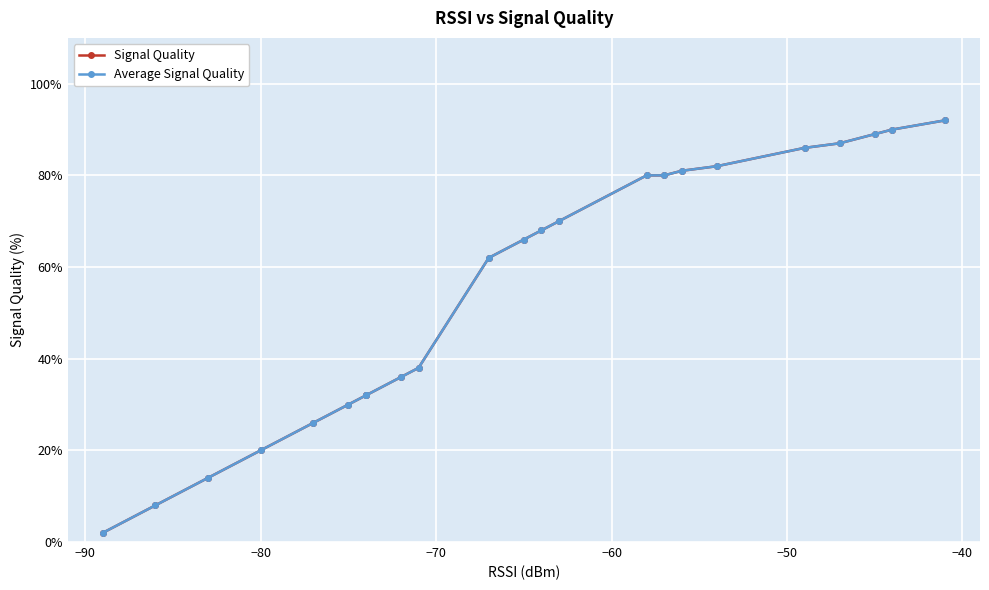

Which series has the largest range (max minus min)?

Signal Quality